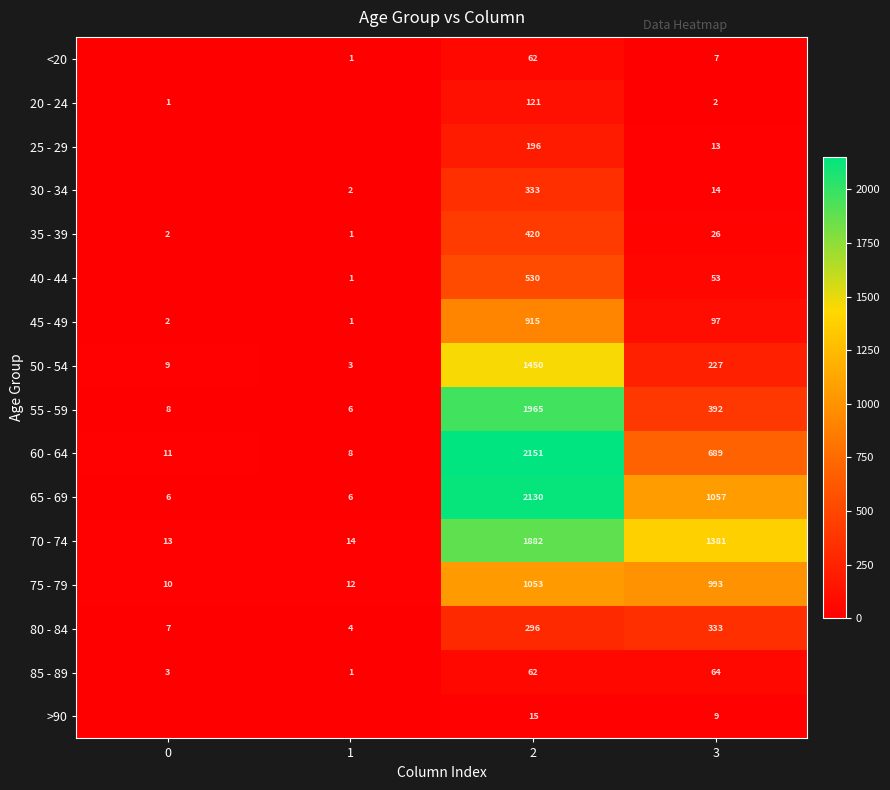

What is the maximum value shown in the chart?

2151